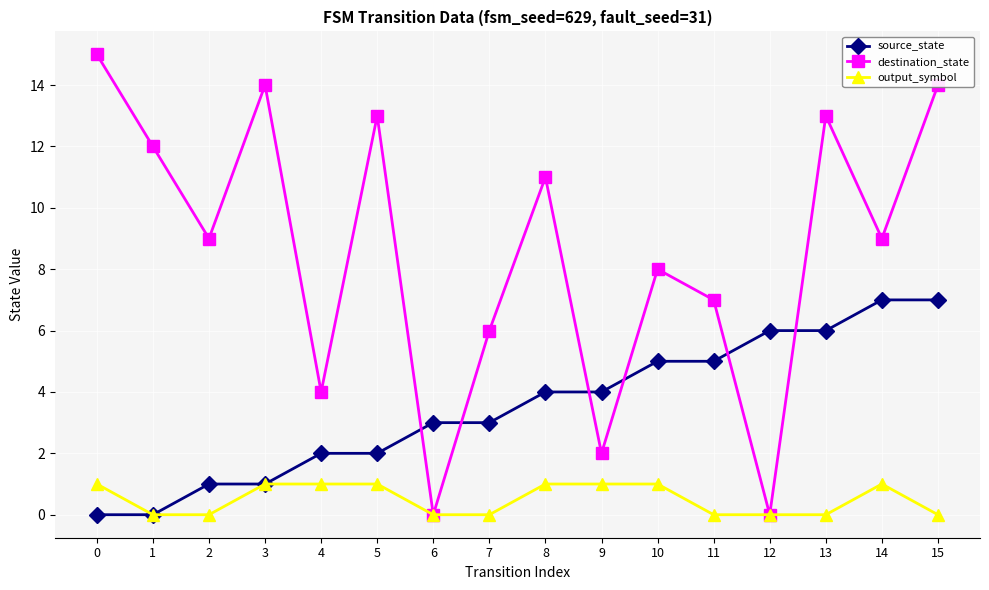

Is the value of source_state at 10 greater than the value of destination_state at 4?

Yes